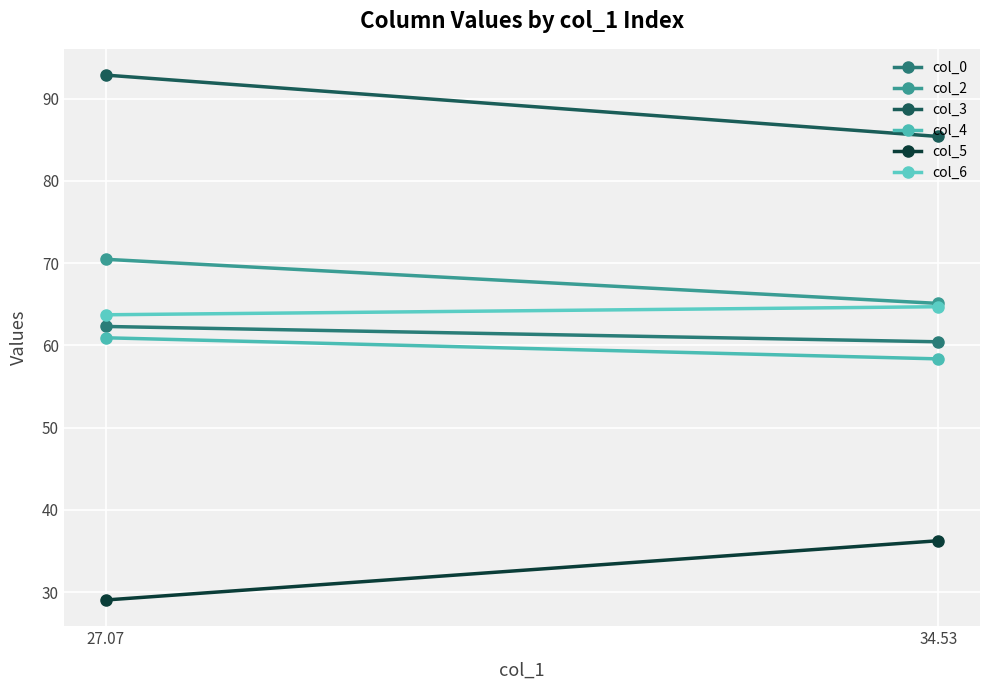

Rank the series at 34.53 from lowest to highest value.

col_5, col_4, col_0, col_6, col_2, col_3